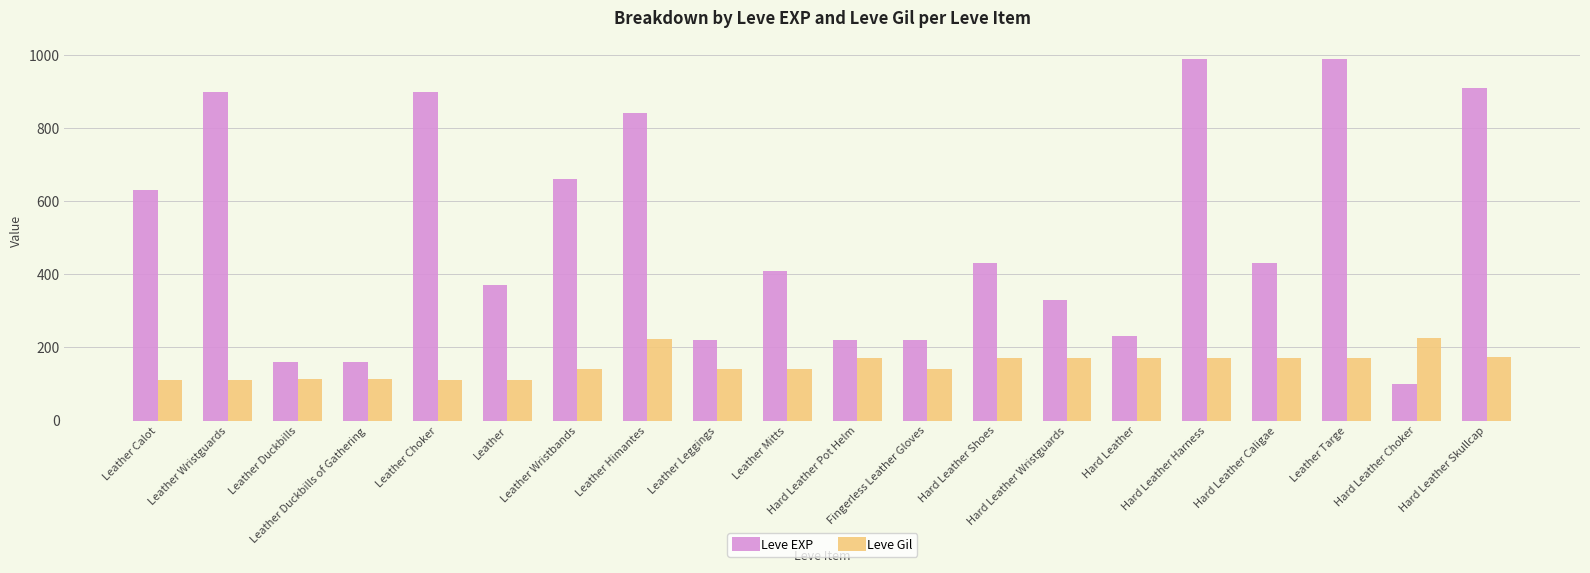

What is the label of the 6th bar from the right?

Hard Leather